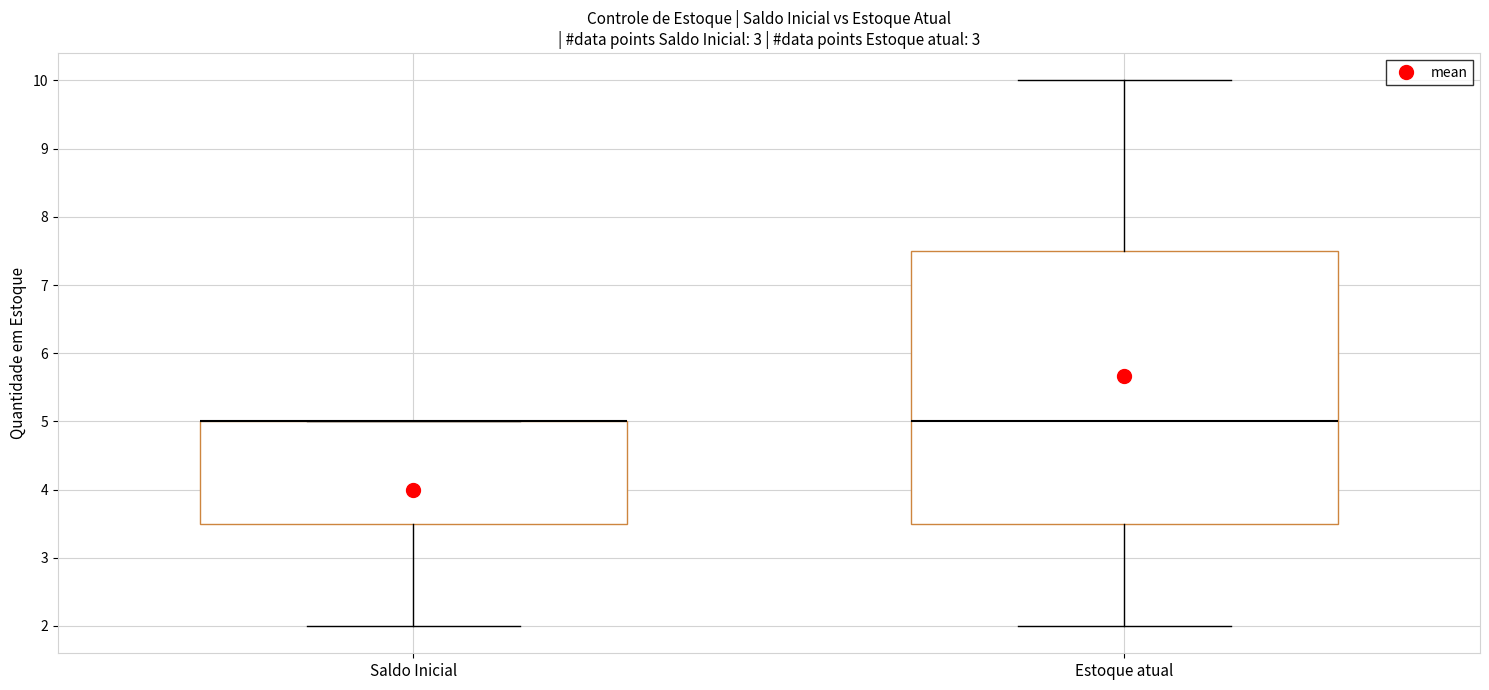

Comparing the boxes themselves (not the whiskers), which one is the tallest?

Estoque atual